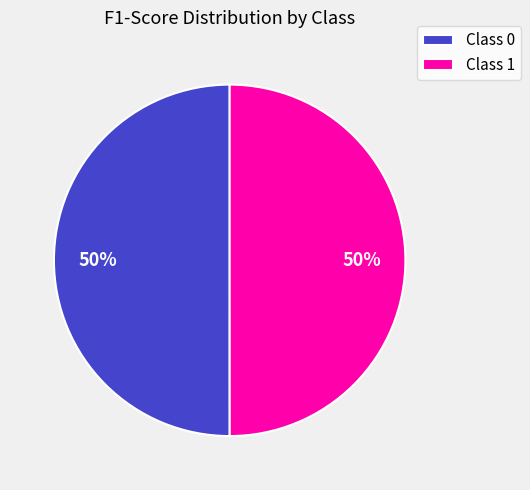

Do Class 1 and Class 0 together represent more than half of the pie?

Yes